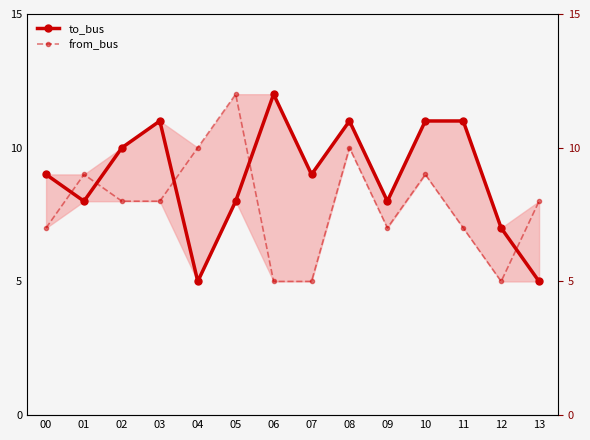

At 09, list the series in order from smallest to largest.

from_bus, to_bus